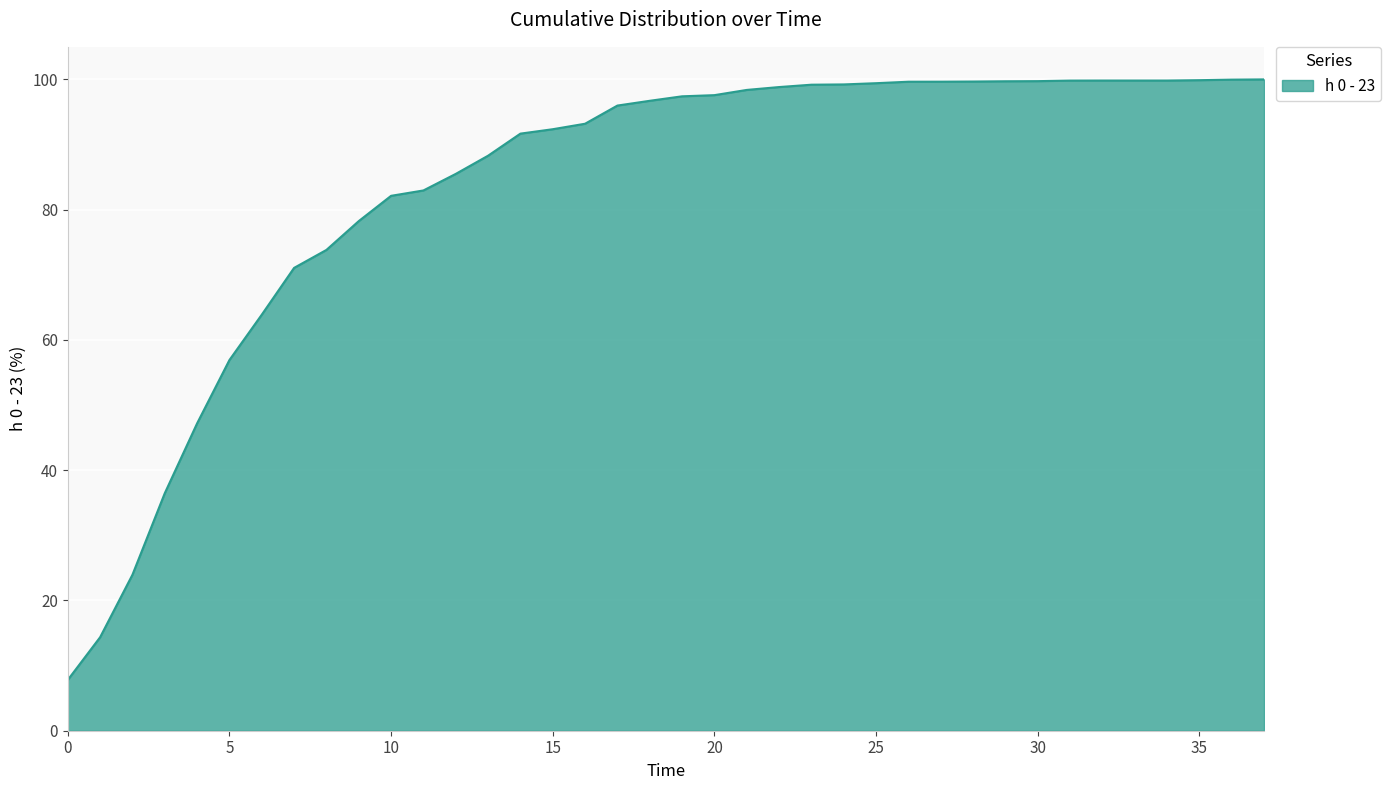

What is the difference between the maximum and minimum values?

92.2